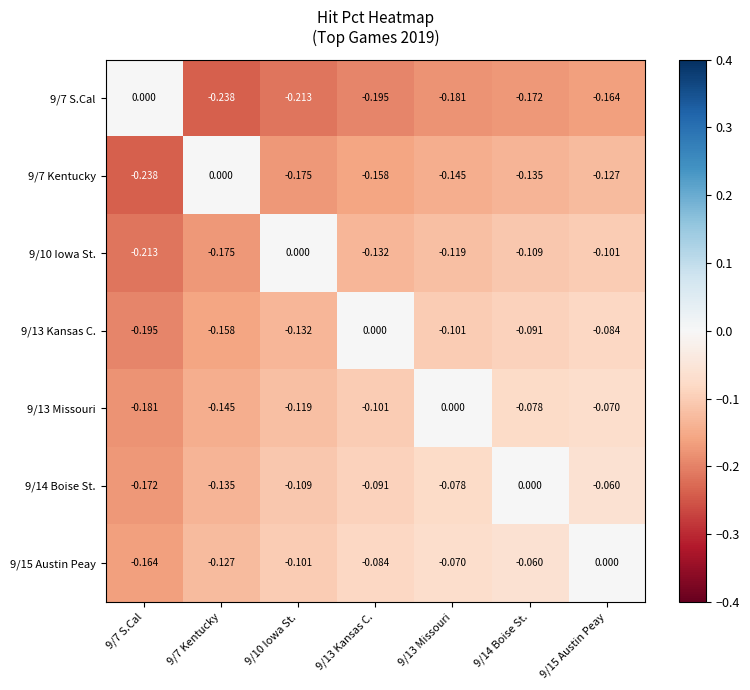

Is the value of 9/10 Iowa St. at 9/15 Austin Peay greater than the value of 9/14 Boise St. at 9/15 Austin Peay?

No